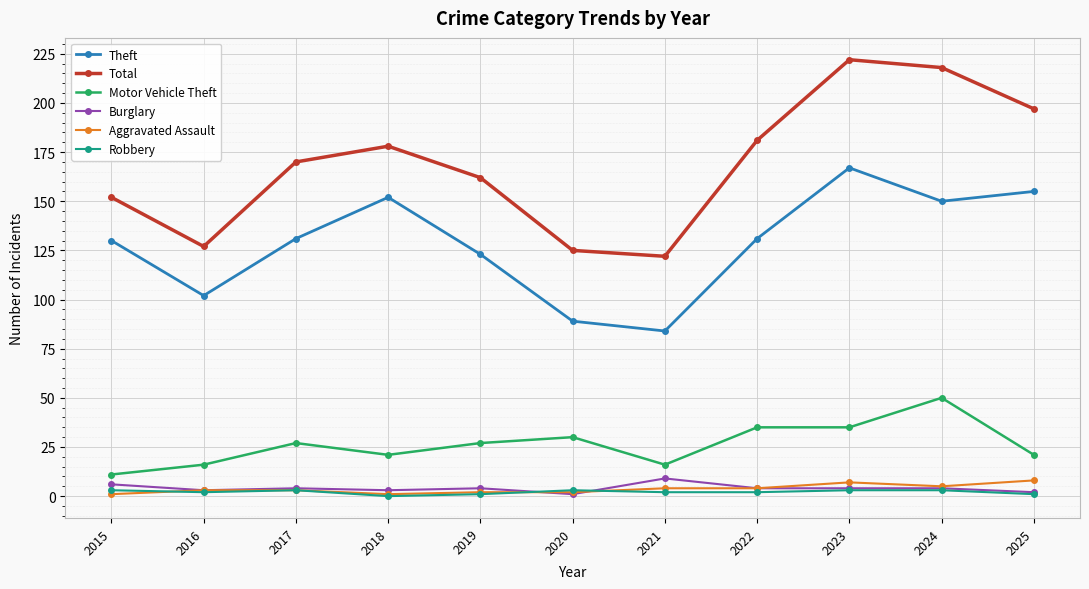

Which series has the largest total across all categories?

Total